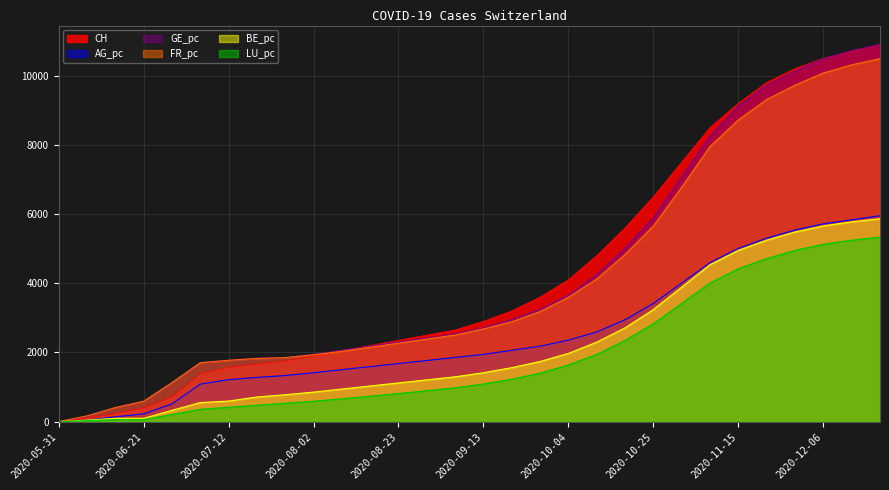

What is the spread (max minus min) of values at 2020-11-22?

5086.5